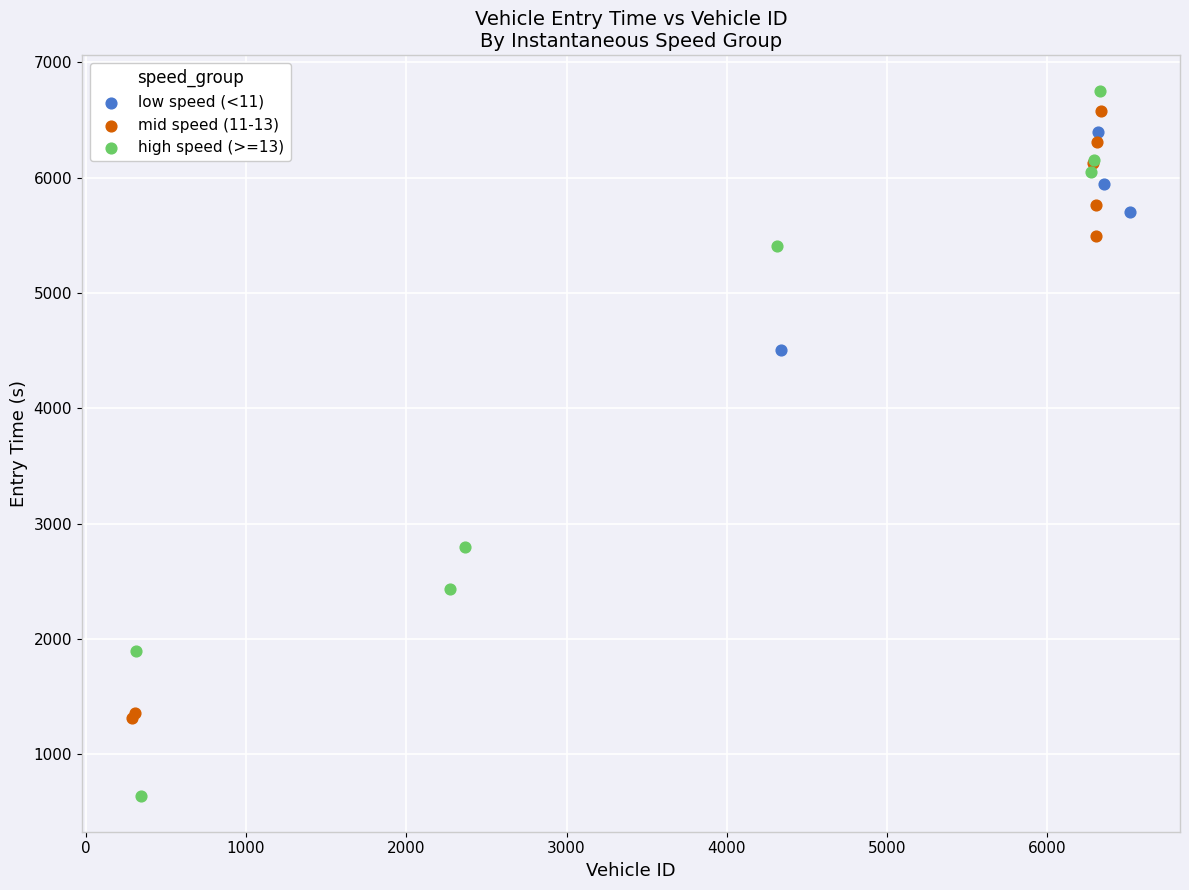

Which series has the widest spread of Y values?

high speed (>=13)